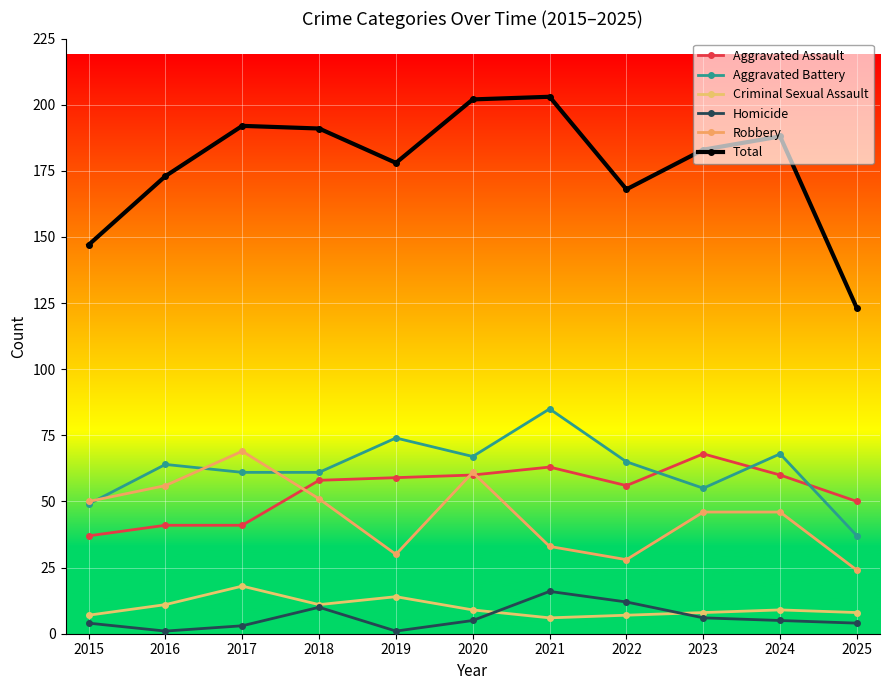

What is the value of the Total point at the 8th from the left?

168